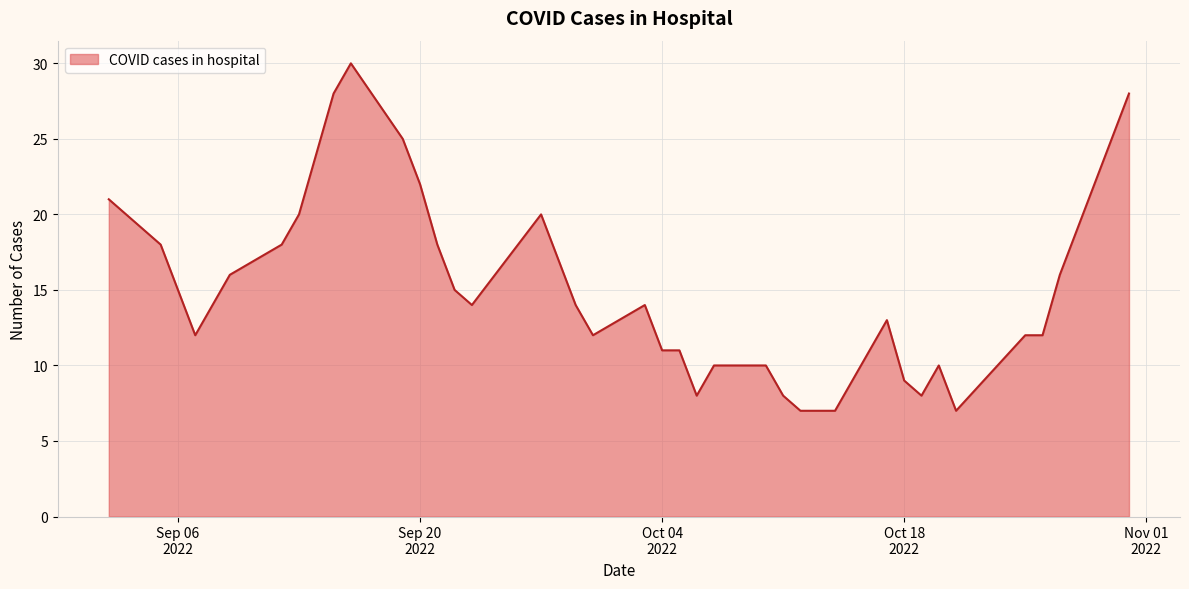

What is the greatest value displayed?

30